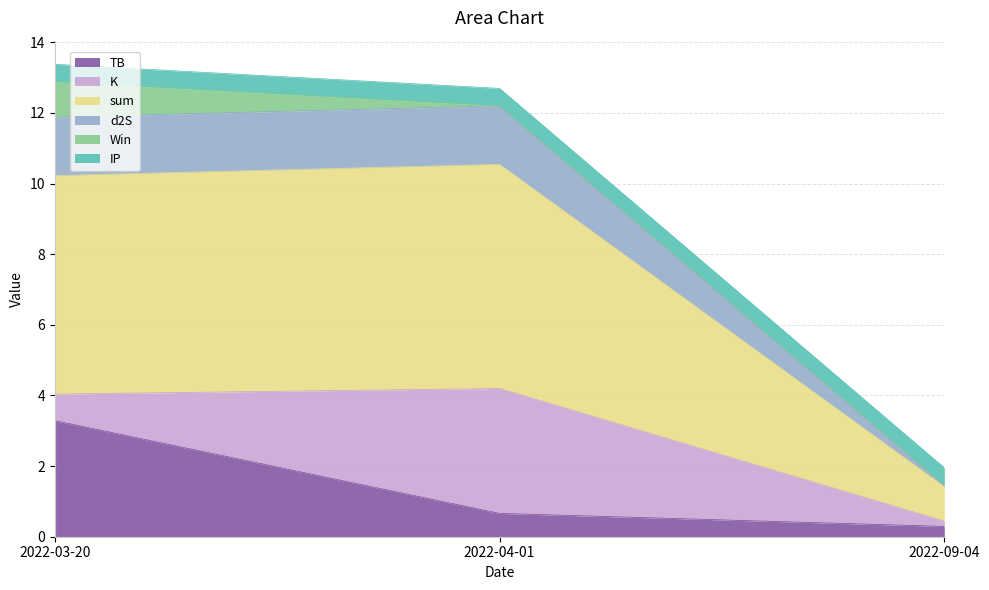

Does the chart have visible grid lines?

Yes